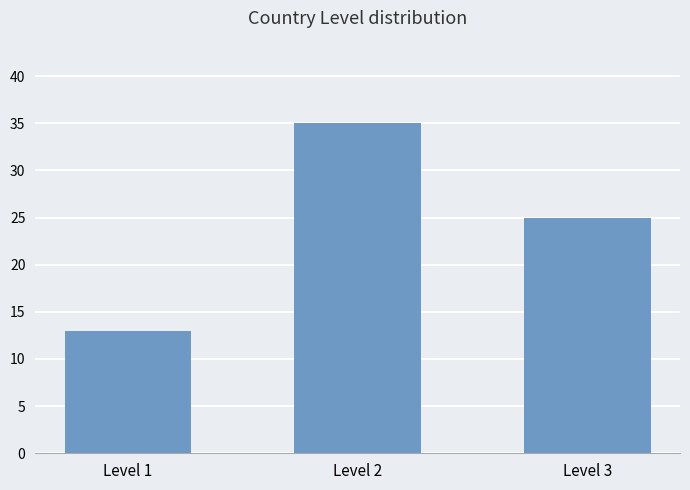

How many values are between 13 and 35?

3